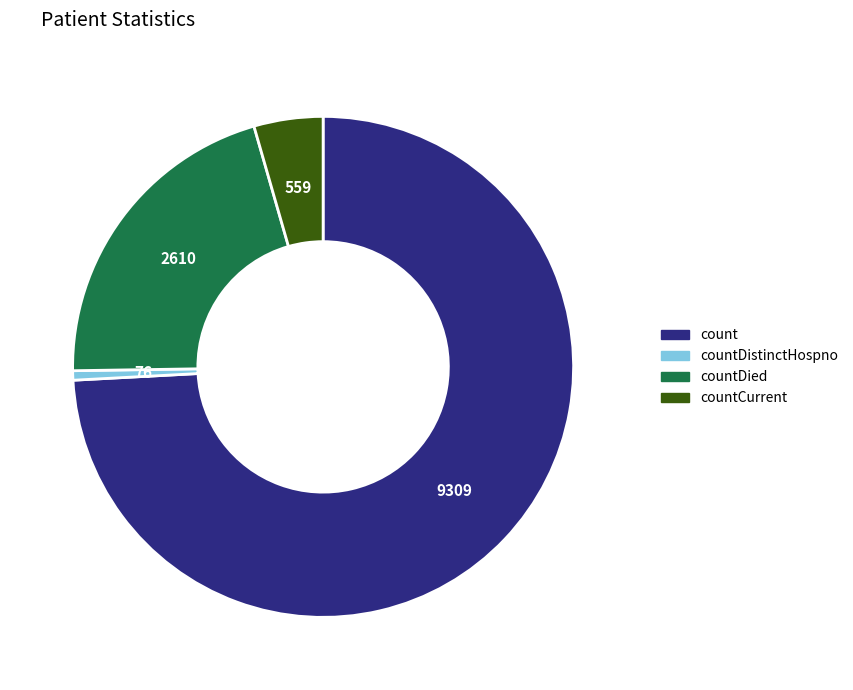

Which slice is the smallest?

countDistinctHospno